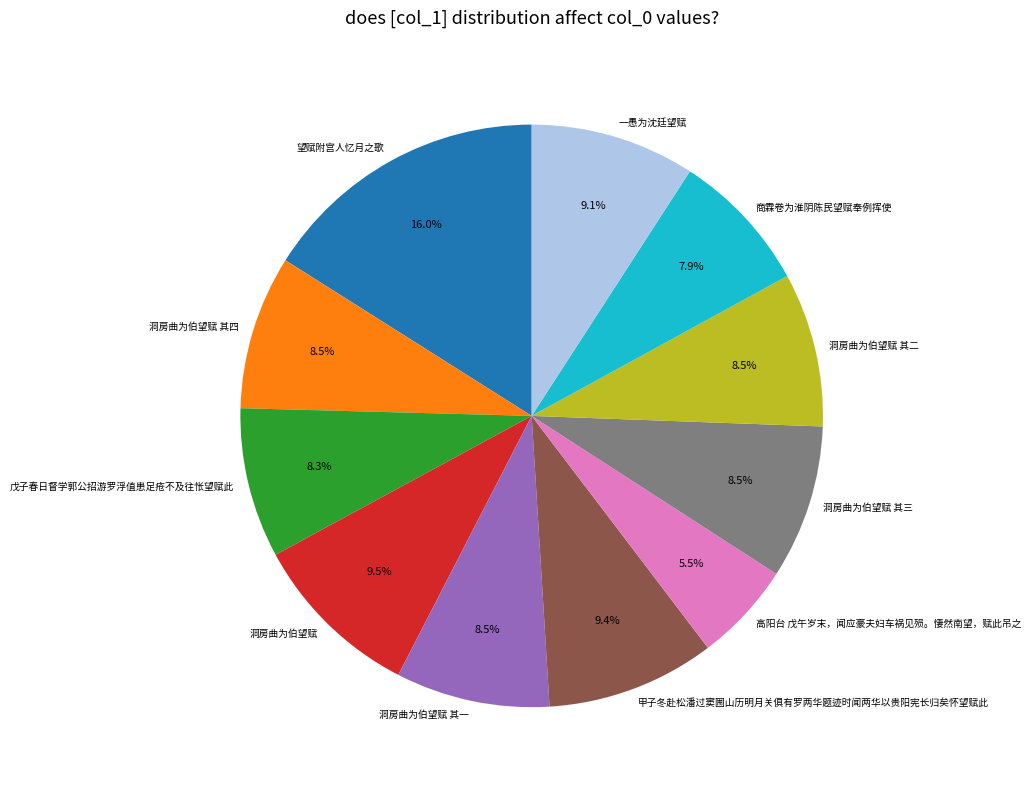

What is the largest slice in the pie chart?

望赋附宫人忆月之歌